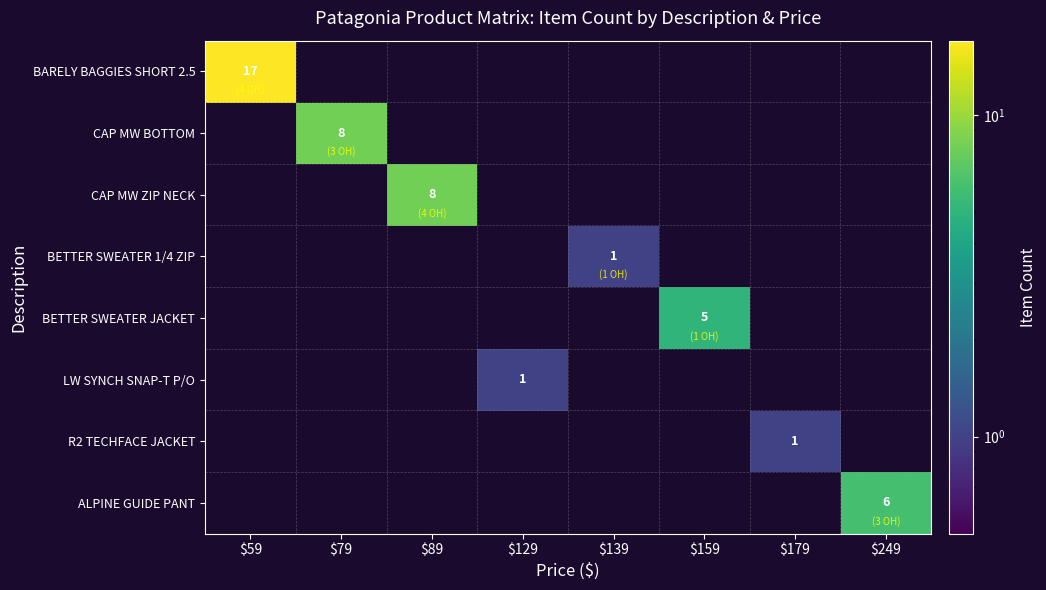

How many categories are shown in the chart?

8